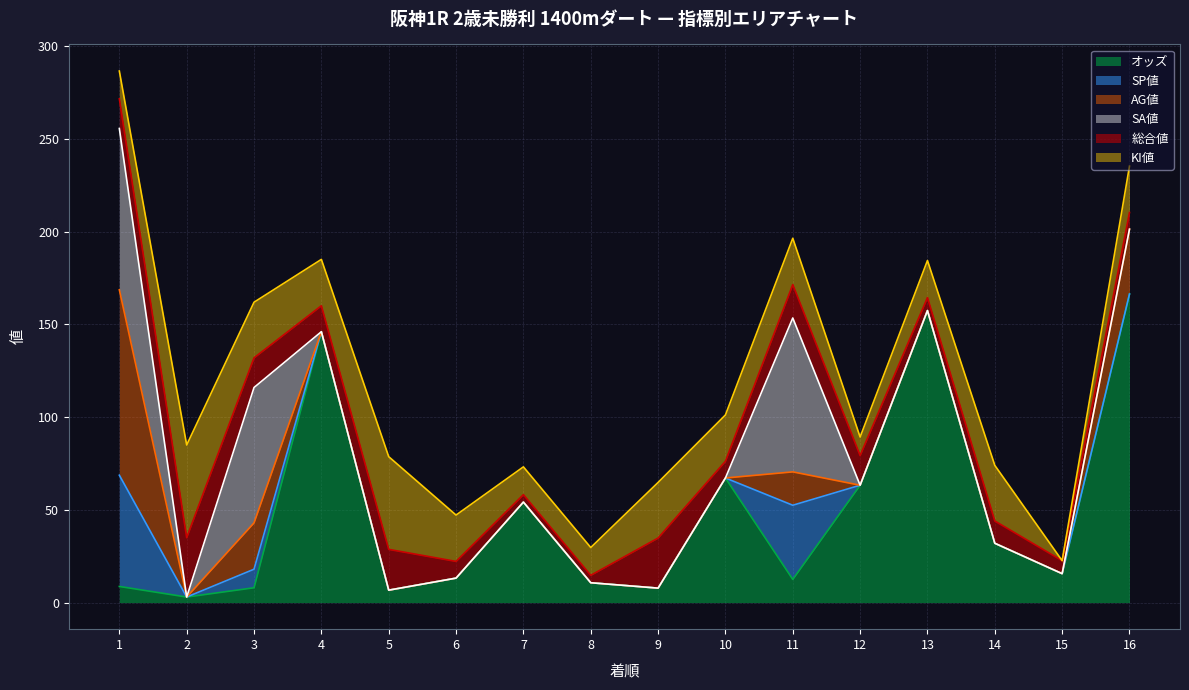

Does the chart display data point markers on the line(s)?

No